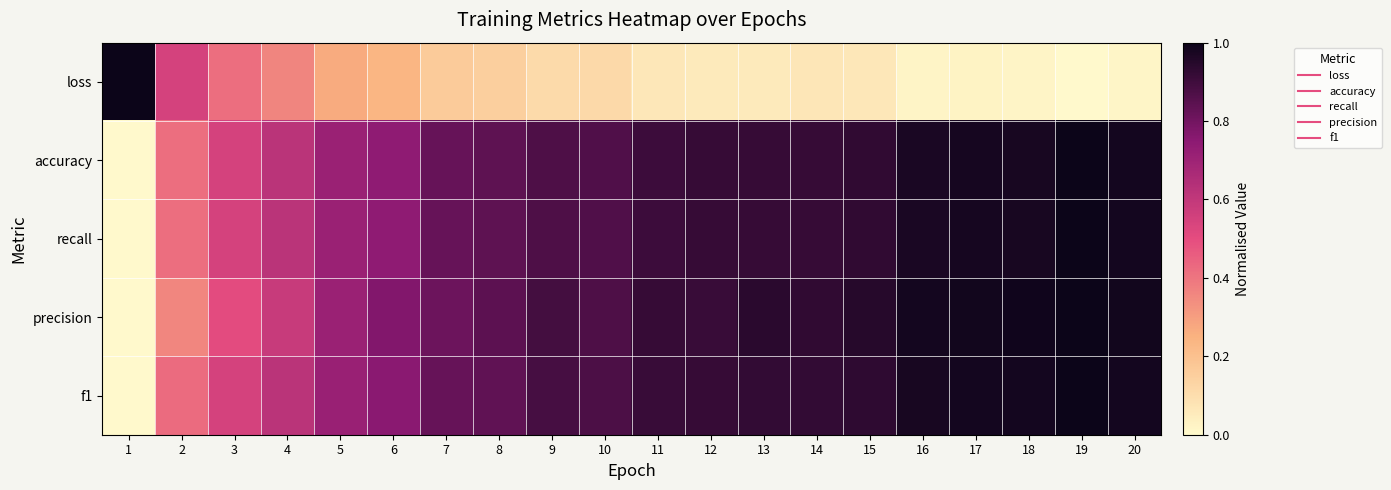

What is the spread (max minus min) of values at 7?

0.7